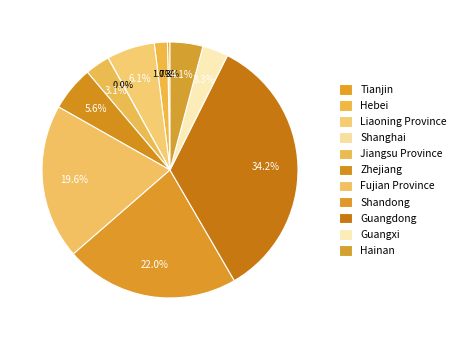

What is the smallest slice in the pie chart?

Shanghai